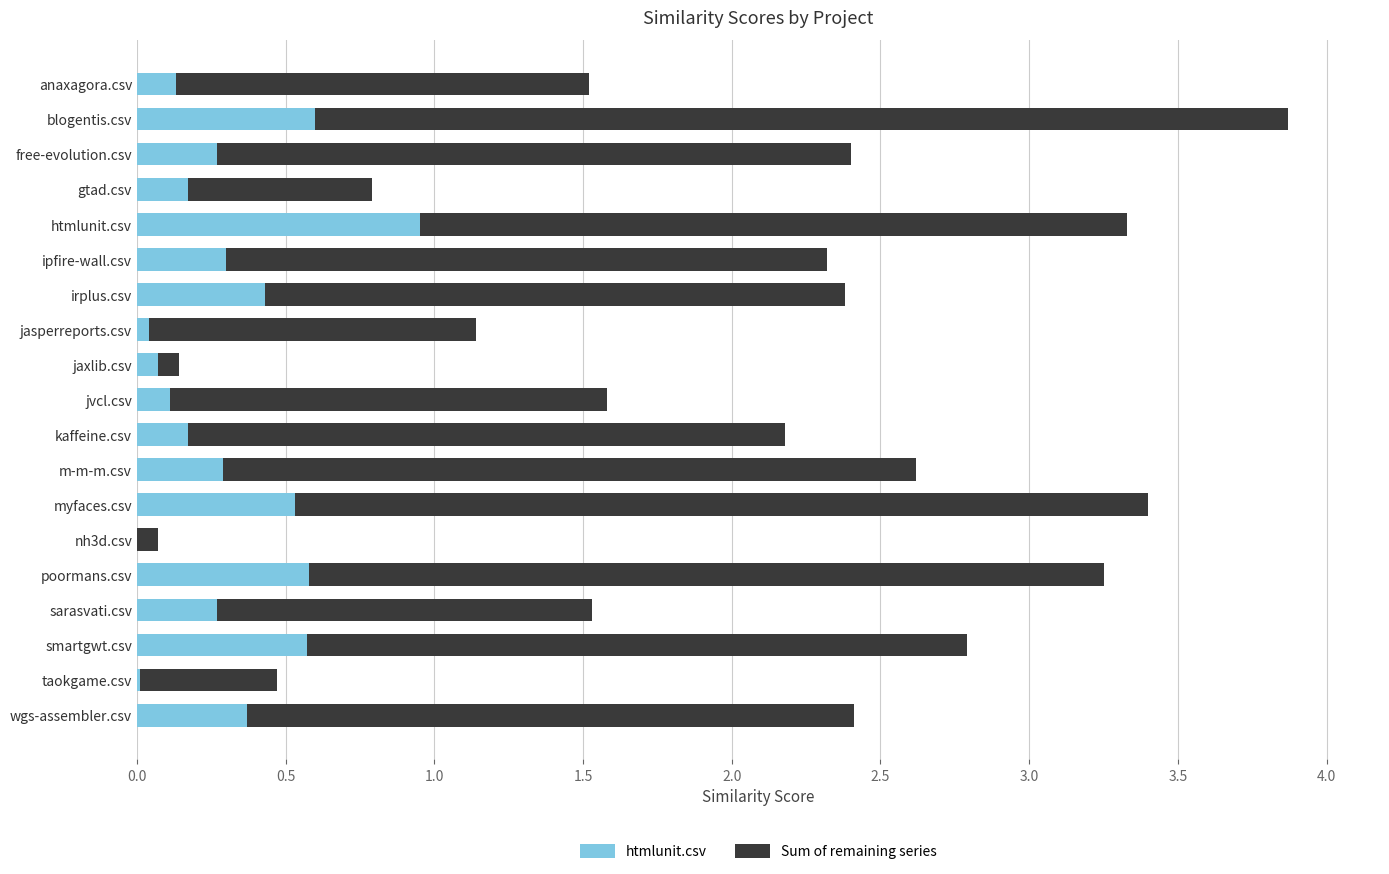

Count the number of data series in this chart.

2